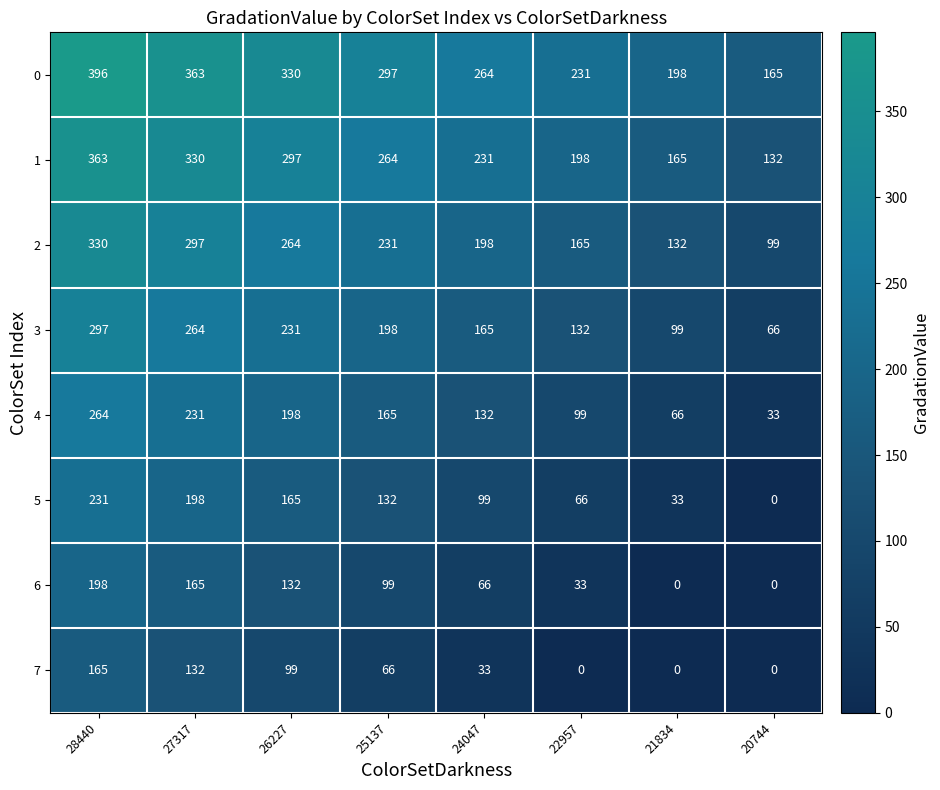

How many 1 values are between 198 and 330?

5